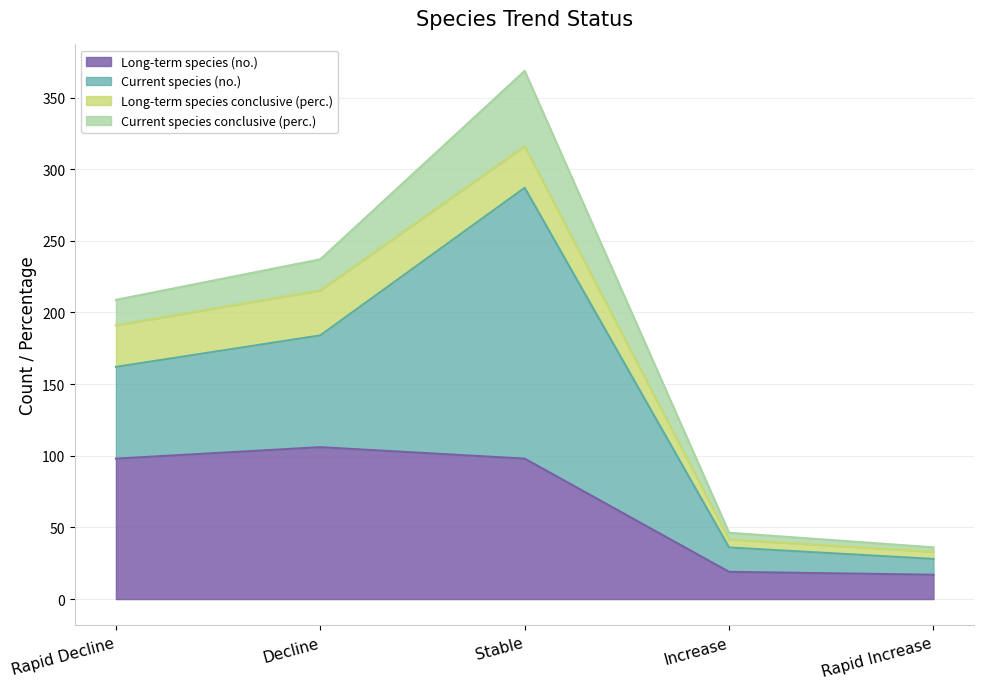

What is the label of the 5th point from the left?

Rapid Increase